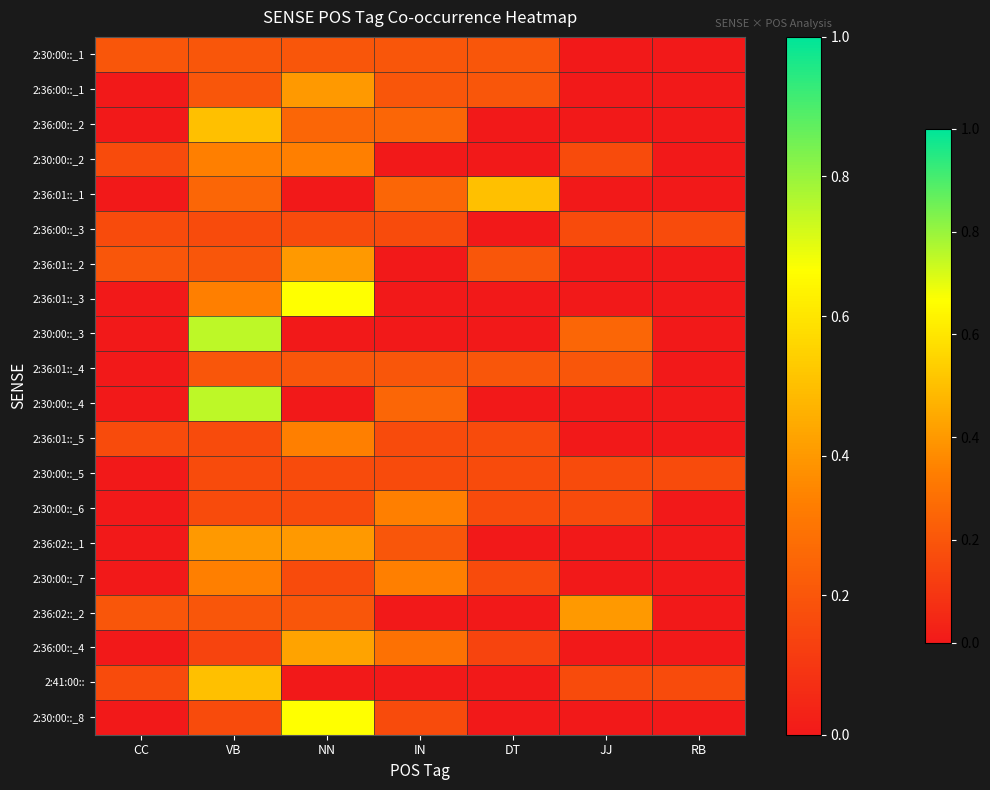

Reading left to right, transcribe all the data shown in this chart.

2:30:00::_1: CC=0.2	VB=0.2	NN=0.2	IN=0.2	DT=0.2	JJ=0.0	RB=0.0
2:36:00::_1: CC=0.0	VB=0.2	NN=0.4	IN=0.2	DT=0.2	JJ=0.0	RB=0.0
2:36:00::_2: CC=0.0	VB=0.5	NN=0.2	IN=0.2	DT=0.0	JJ=0.0	RB=0.0
2:30:00::_2: CC=0.2	VB=0.3	NN=0.3	IN=0.0	DT=0.0	JJ=0.2	RB=0.0
2:36:01::_1: CC=0.0	VB=0.2	NN=0.0	IN=0.2	DT=0.5	JJ=0.0	RB=0.0
2:36:00::_3: CC=0.2	VB=0.2	NN=0.2	IN=0.2	DT=0.0	JJ=0.2	RB=0.2
2:36:01::_2: CC=0.2	VB=0.2	NN=0.4	IN=0.0	DT=0.2	JJ=0.0	RB=0.0
2:36:01::_3: CC=0.0	VB=0.3	NN=0.7	IN=0.0	DT=0.0	JJ=0.0	RB=0.0
2:30:00::_3: CC=0.0	VB=0.8	NN=0.0	IN=0.0	DT=0.0	JJ=0.2	RB=0.0
2:36:01::_4: CC=0.0	VB=0.2	NN=0.2	IN=0.2	DT=0.2	JJ=0.2	RB=0.0
2:30:00::_4: CC=0.0	VB=0.8	NN=0.0	IN=0.2	DT=0.0	JJ=0.0	RB=0.0
2:36:01::_5: CC=0.2	VB=0.2	NN=0.3	IN=0.2	DT=0.2	JJ=0.0	RB=0.0
2:30:00::_5: CC=0.0	VB=0.2	NN=0.2	IN=0.2	DT=0.2	JJ=0.2	RB=0.2
2:30:00::_6: CC=0.0	VB=0.2	NN=0.2	IN=0.3	DT=0.2	JJ=0.2	RB=0.0
2:36:02::_1: CC=0.0	VB=0.4	NN=0.4	IN=0.2	DT=0.0	JJ=0.0	RB=0.0
2:30:00::_7: CC=0.0	VB=0.3	NN=0.2	IN=0.3	DT=0.2	JJ=0.0	RB=0.0
2:36:02::_2: CC=0.2	VB=0.2	NN=0.2	IN=0.0	DT=0.0	JJ=0.4	RB=0.0
2:36:00::_4: CC=0.0	VB=0.1	NN=0.4	IN=0.3	DT=0.1	JJ=0.0	RB=0.0
2:41:00::: CC=0.2	VB=0.5	NN=0.0	IN=0.0	DT=0.0	JJ=0.2	RB=0.2
2:30:00::_8: CC=0.0	VB=0.2	NN=0.7	IN=0.2	DT=0.0	JJ=0.0	RB=0.0